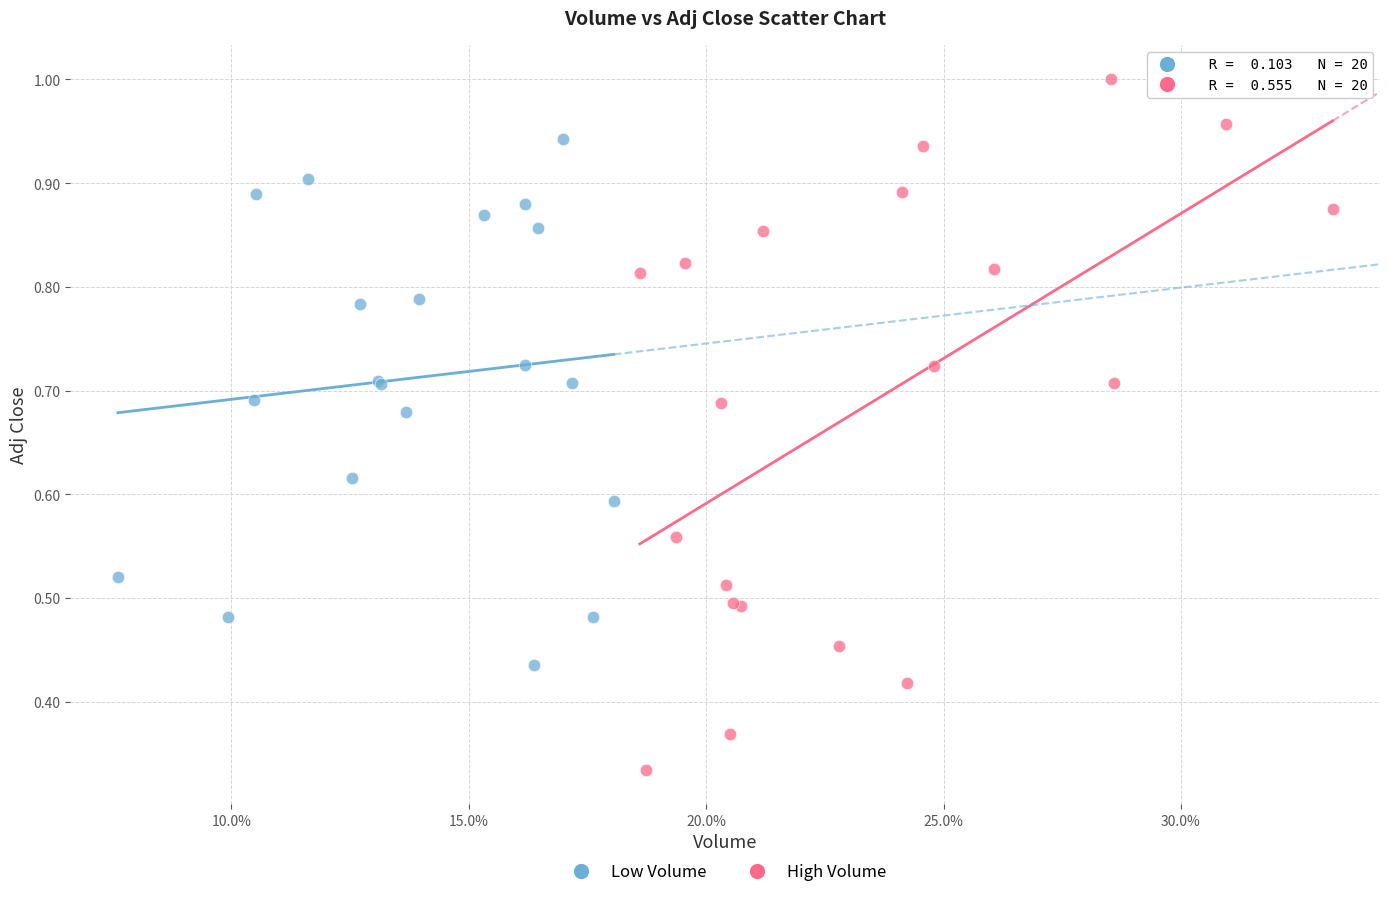

Which series has the largest Y range (max minus min)?

High Volume